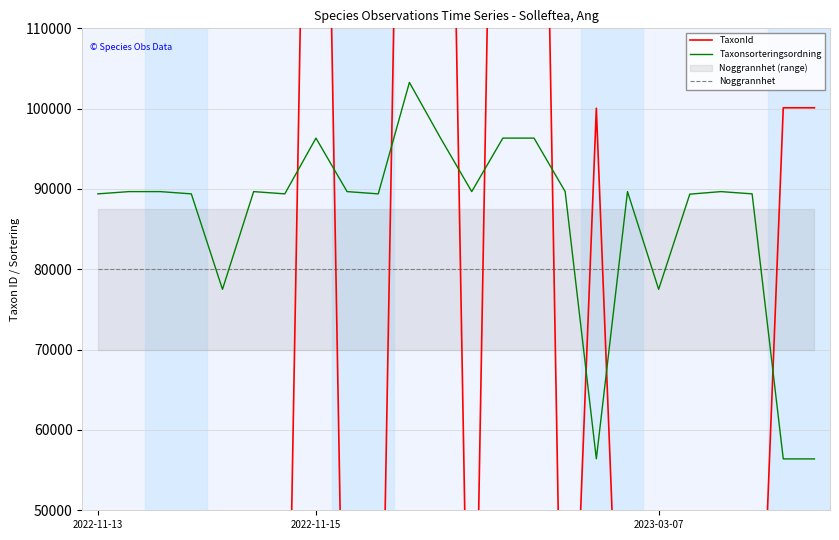

The Noggrannhet series shows 80000 at 20. True or false?

True